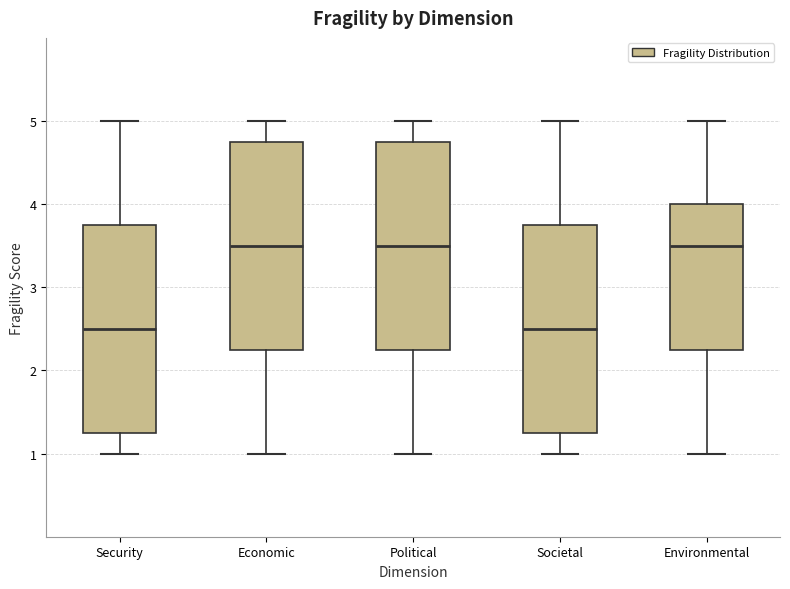

Where does the median line of the box for Security sit on the y-axis? The values are not printed on the chart, so give them approximately, as read against the axis.

2.5